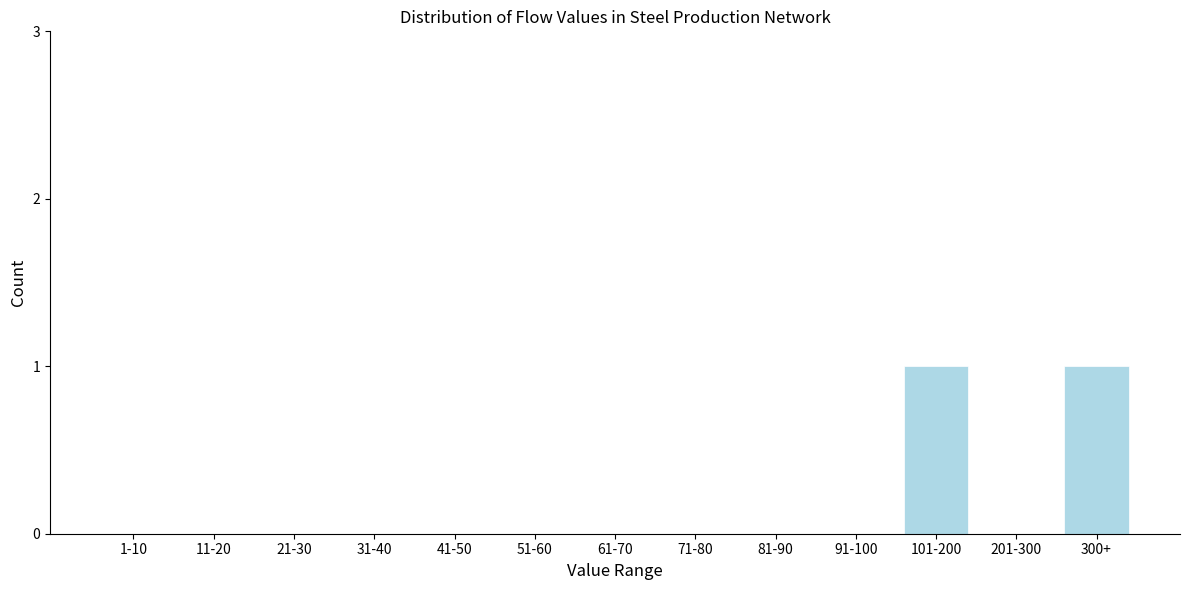

Reading left to right, list all the values displayed in this chart.

1-10=0	11-20=0	21-30=0	31-40=0	41-50=0	51-60=0	61-70=0	71-80=0	81-90=0	91-100=0	101-200=1	201-300=0	300+=1